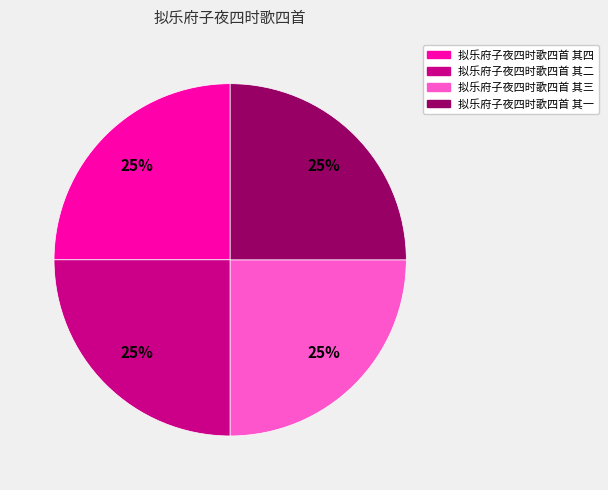

Is 拟乐府子夜四时歌四首 其三 the majority of the pie?

No